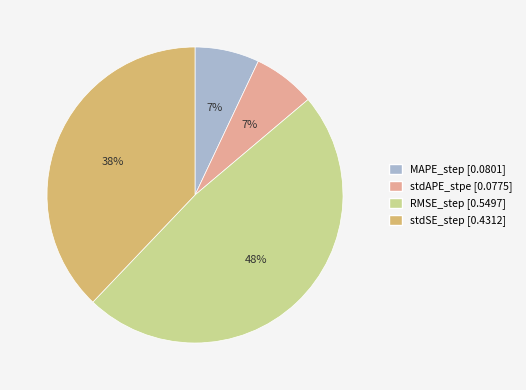

How many segments does this pie chart have?

4